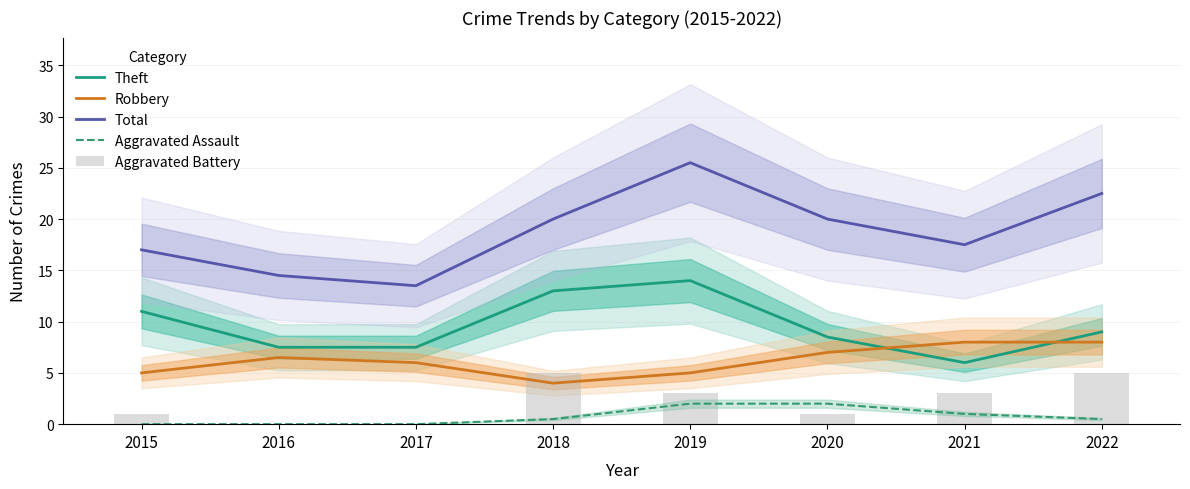

List the series in order of their peak value, highest first.

Total, Theft, Robbery, Aggravated Battery, Aggravated Assault